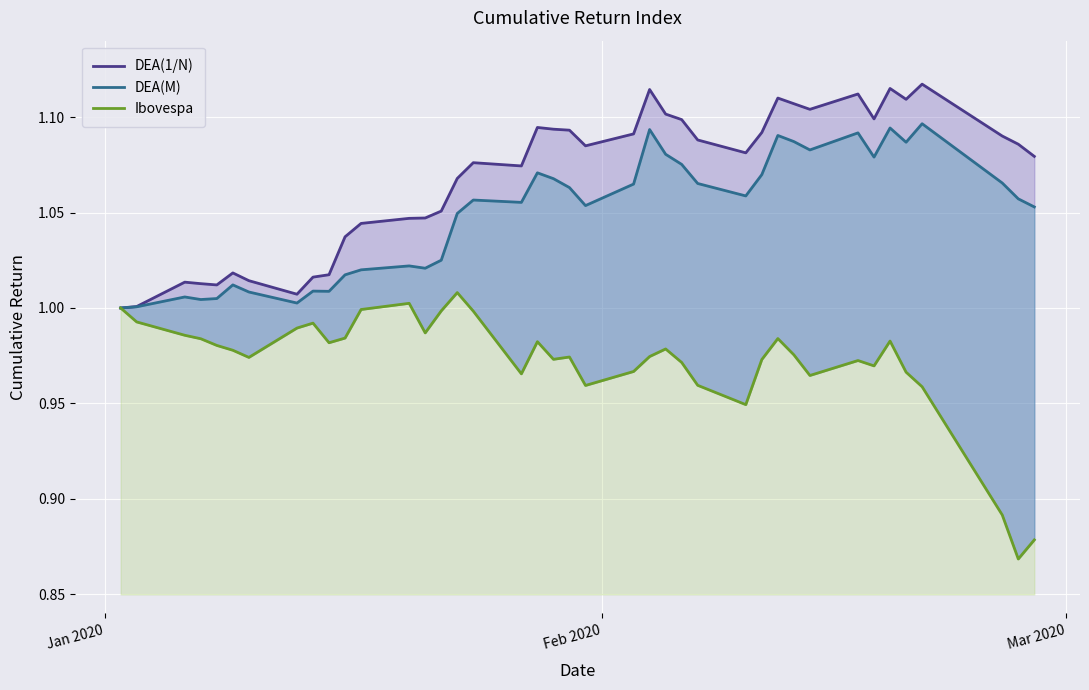

The DEA(M) series shows 0.5 at 25. True or false?

False